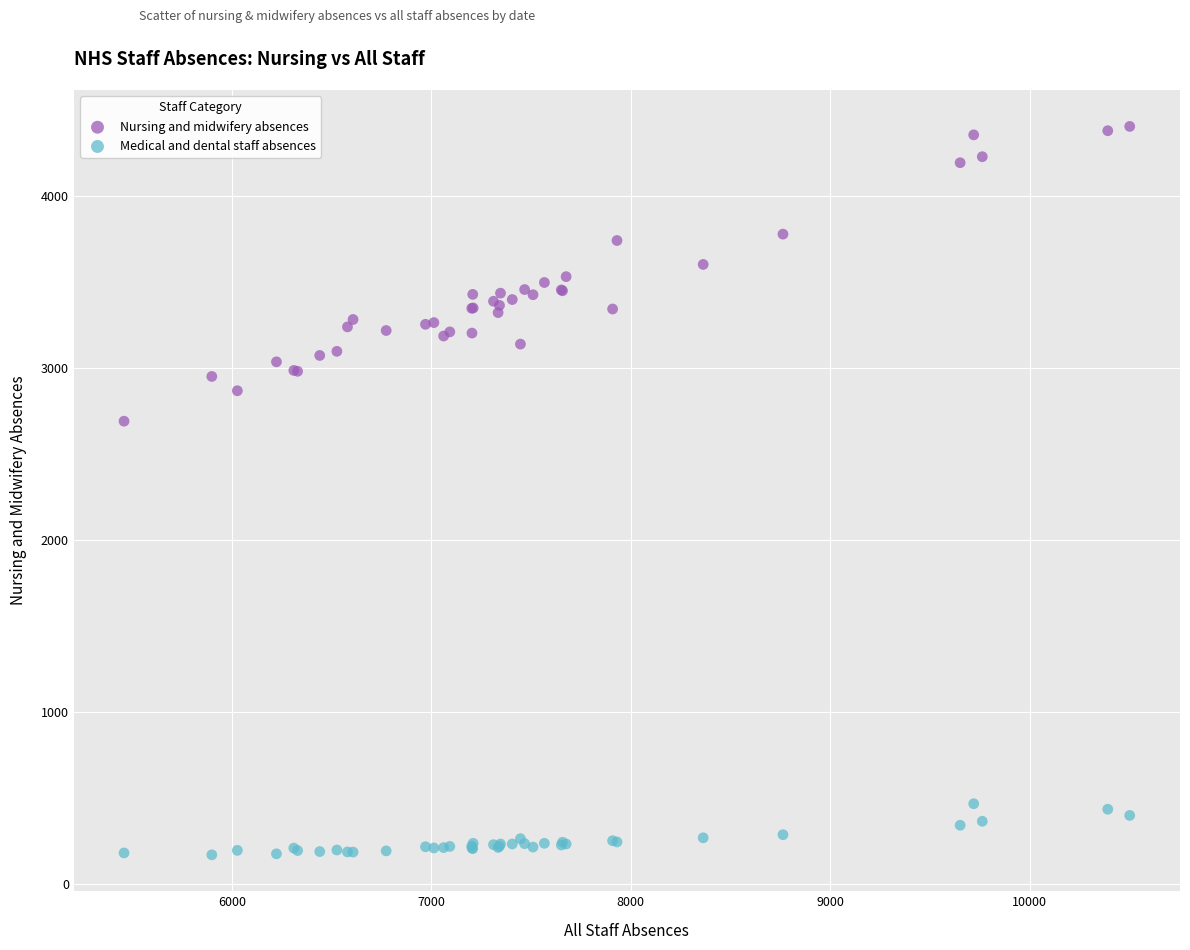

Which series reaches the maximum Y coordinate?

Nursing and midwifery absences